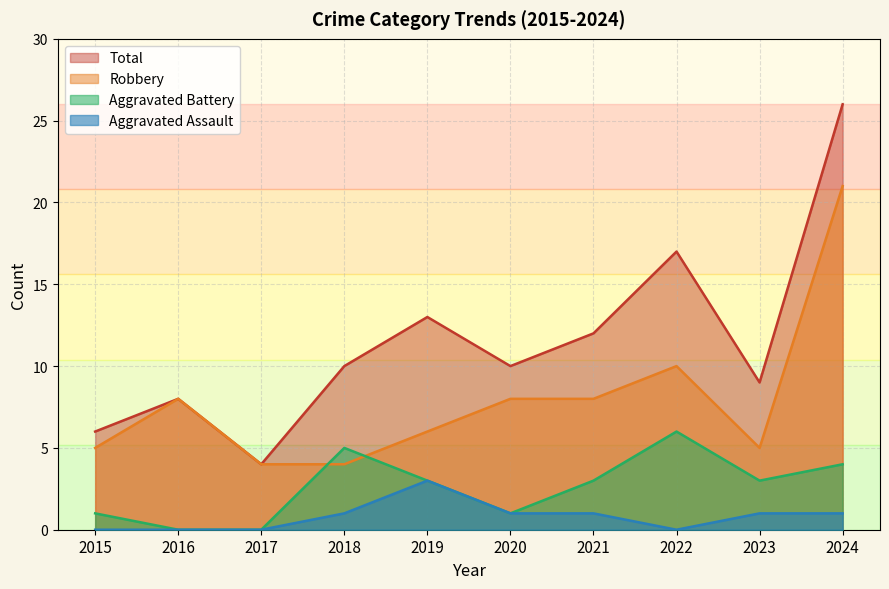

Rank the series by their maximum value, from highest to lowest.

Total, Robbery, Aggravated Battery, Aggravated Assault